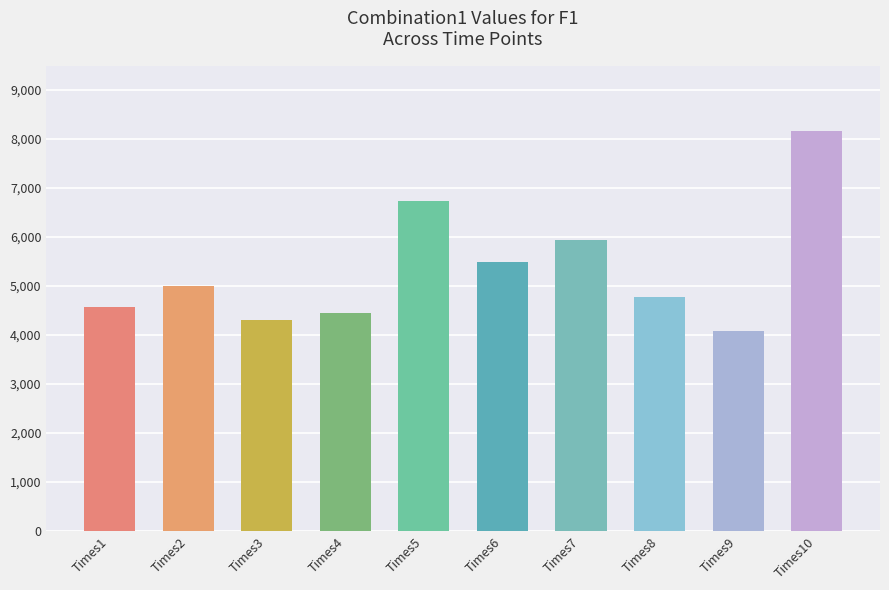

What is the change in value from Times6 to Times7?

+446.7